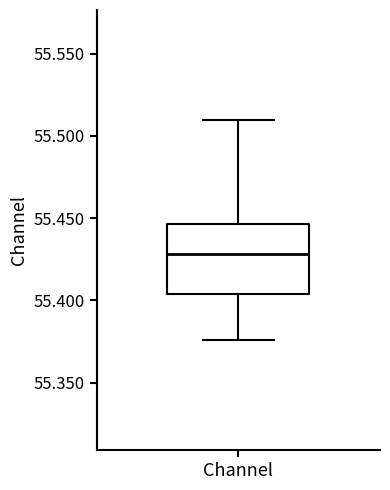

Read this box plot against the y-axis: the position of the median line, the range covered by the box, and the ends of both whiskers. The values are not printed on the chart, so give them approximately, as read against the axis.

median 55.430, box 55.405 to 55.445, whiskers 55.375 to 55.510